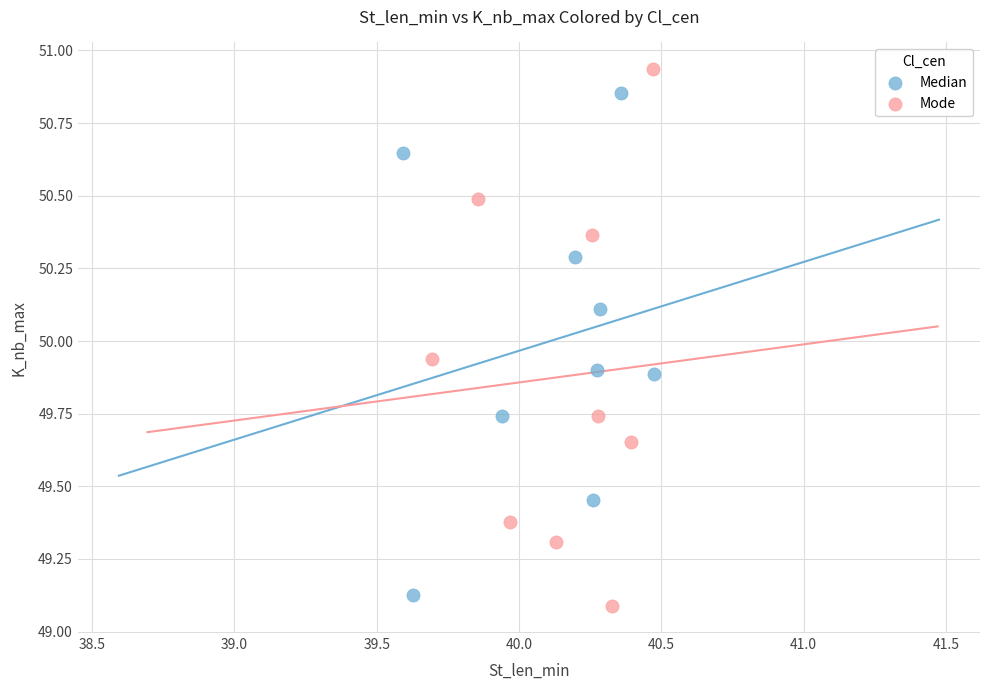

Which series reaches the maximum Y coordinate?

Mode